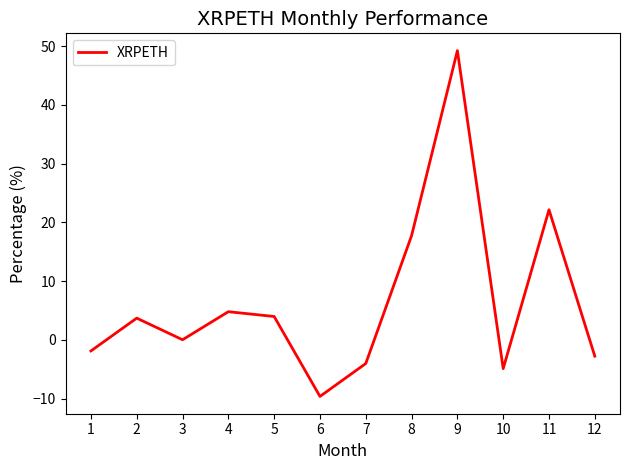

Does the chart display data point markers on the line(s)?

No